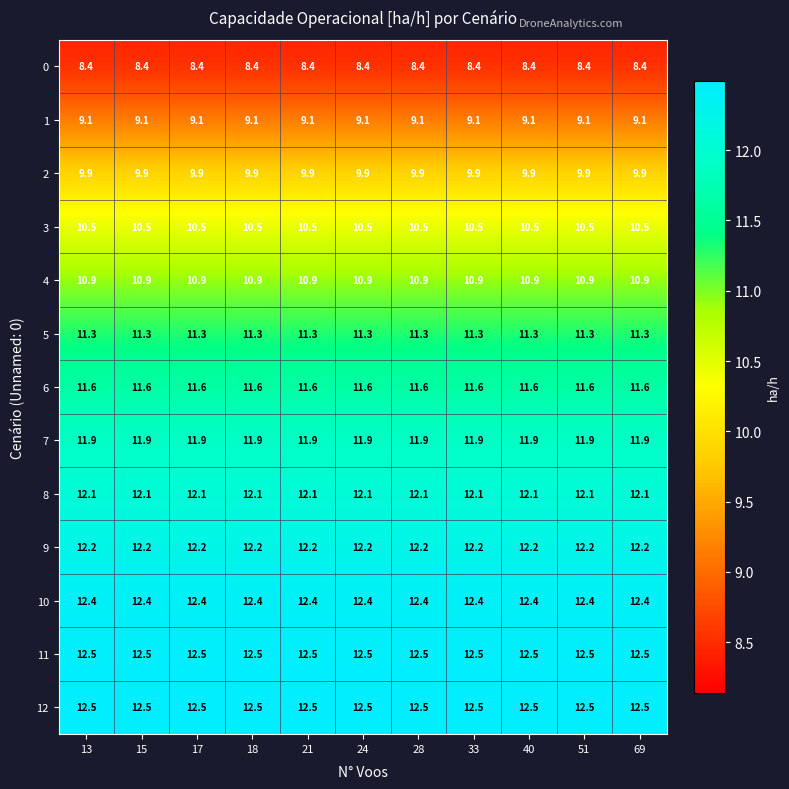

True or false: 7 has a value of 15.8 at 28.

False